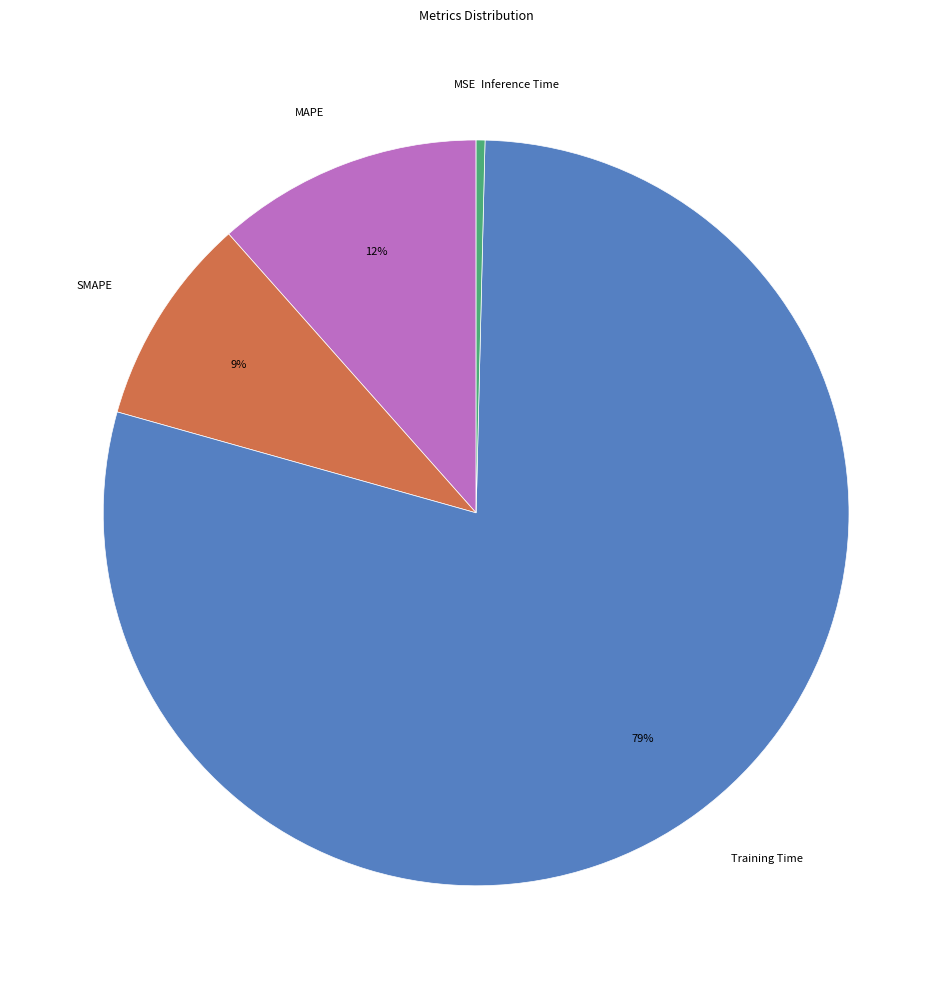

To the nearest percent, what is the difference between the largest and smallest slice percentages?

79%